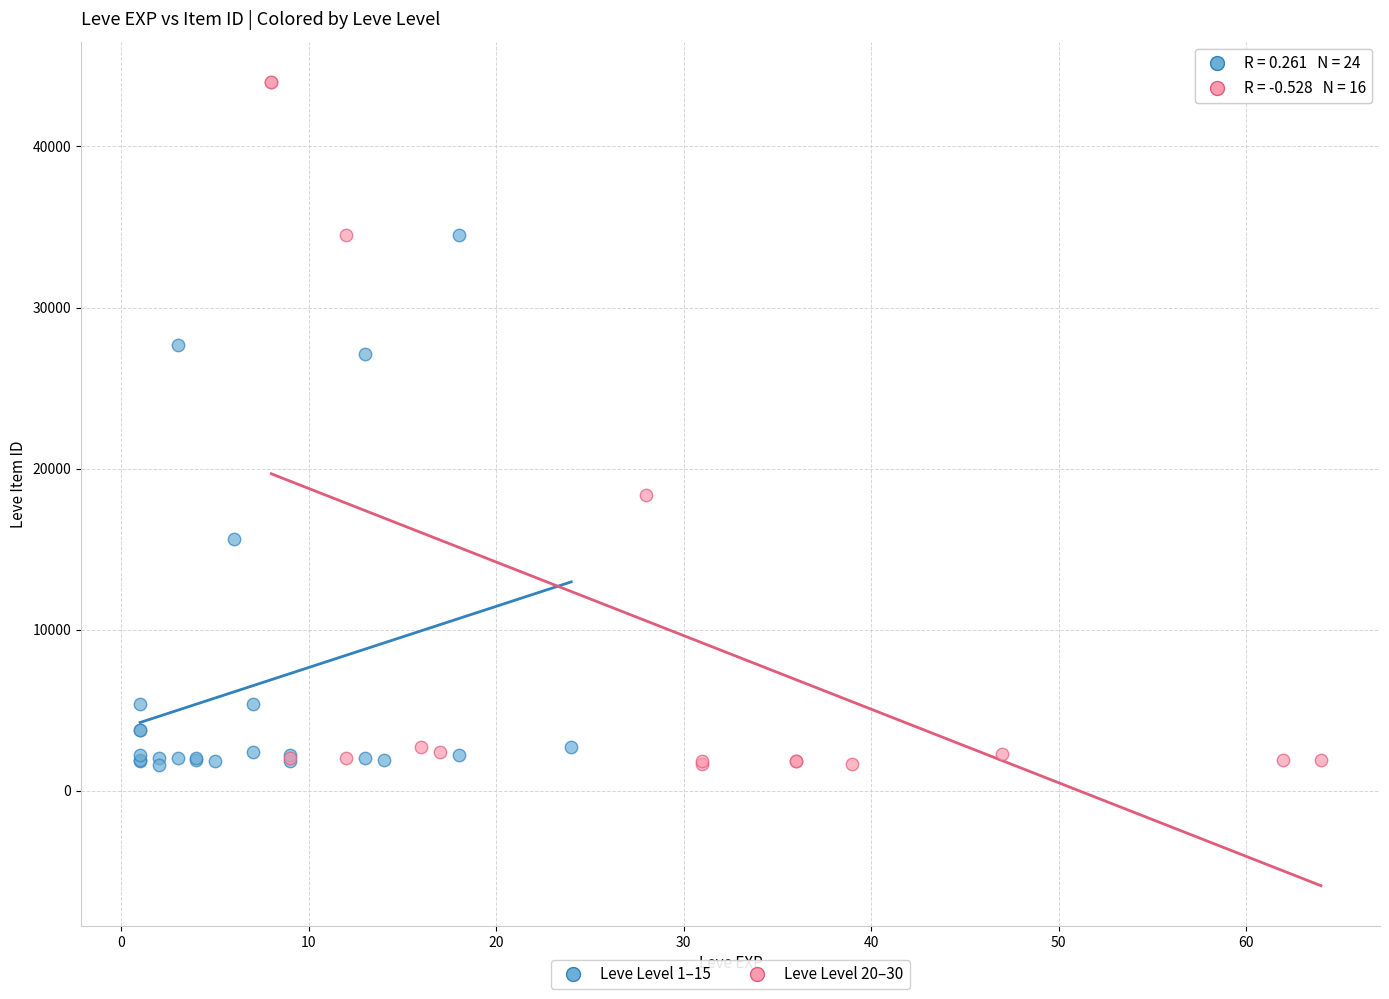

Which series has the widest spread of Y values?

Leve Level 20–30